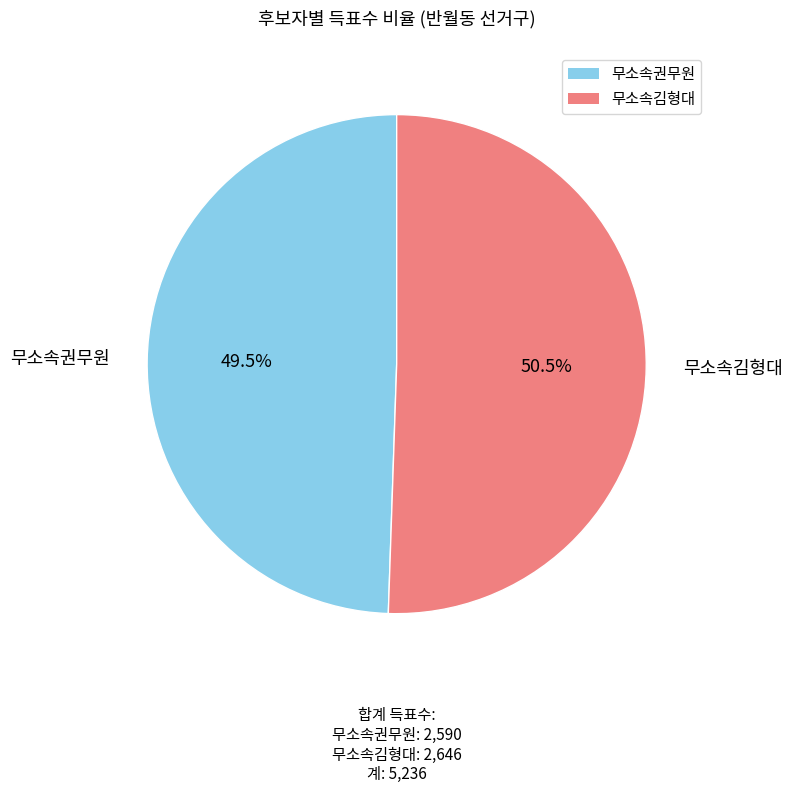

What is the ratio of the value at 무소속김형대 to the value at 무소속권무원?

1.0